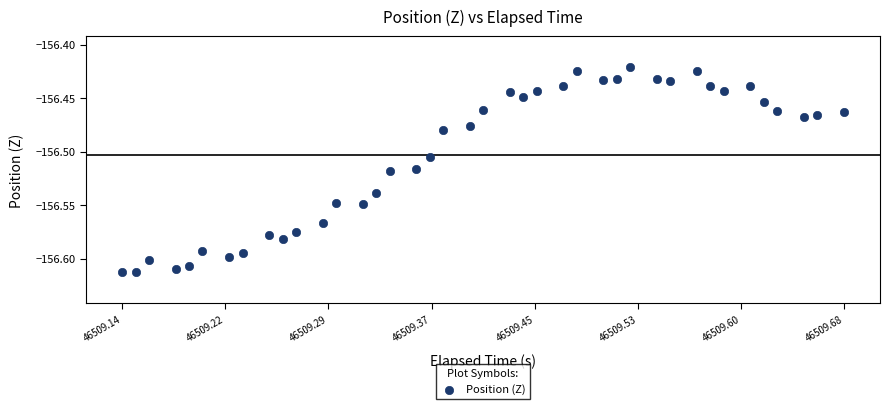

What is the range of X values (max minus min)?

0.5